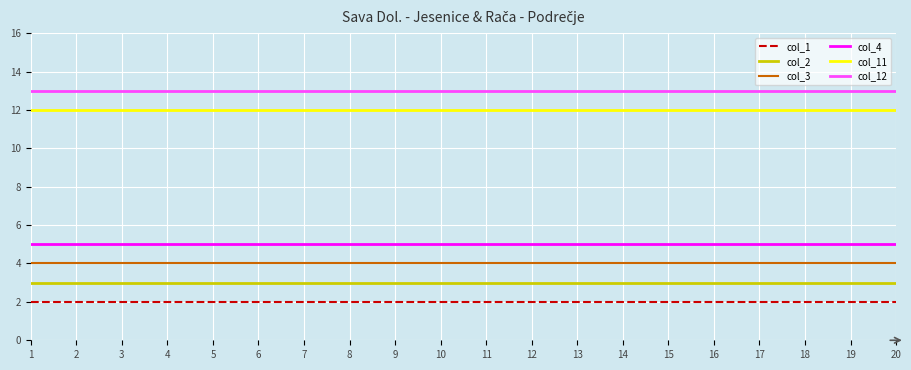

Reading left to right, transcribe all the data shown in this chart.

col_1: 1=2	2=2	3=2	4=2	5=2	6=2	7=2	8=2	9=2	10=2	11=2	12=2	13=2	14=2	15=2	16=2	17=2	18=2	19=2	20=2
col_2: 1=3	2=3	3=3	4=3	5=3	6=3	7=3	8=3	9=3	10=3	11=3	12=3	13=3	14=3	15=3	16=3	17=3	18=3	19=3	20=3
col_3: 1=4	2=4	3=4	4=4	5=4	6=4	7=4	8=4	9=4	10=4	11=4	12=4	13=4	14=4	15=4	16=4	17=4	18=4	19=4	20=4
col_4: 1=5	2=5	3=5	4=5	5=5	6=5	7=5	8=5	9=5	10=5	11=5	12=5	13=5	14=5	15=5	16=5	17=5	18=5	19=5	20=5
col_11: 1=12	2=12	3=12	4=12	5=12	6=12	7=12	8=12	9=12	10=12	11=12	12=12	13=12	14=12	15=12	16=12	17=12	18=12	19=12	20=12
col_12: 1=13	2=13	3=13	4=13	5=13	6=13	7=13	8=13	9=13	10=13	11=13	12=13	13=13	14=13	15=13	16=13	17=13	18=13	19=13	20=13